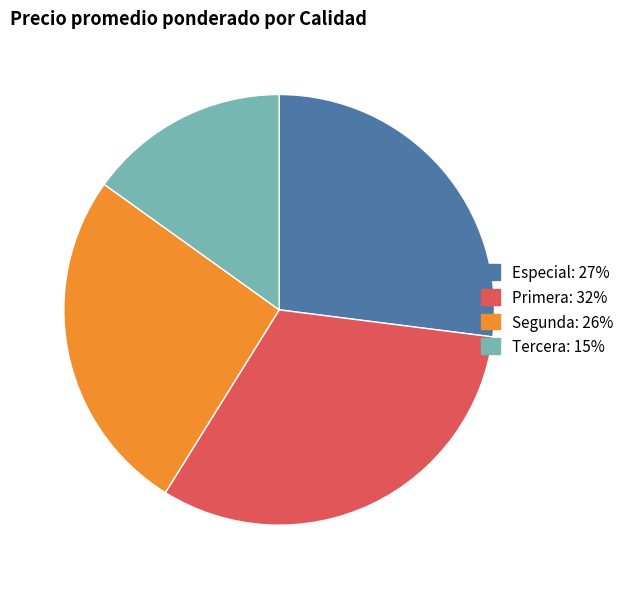

Is it true that Segunda is 13% of the pie?

False